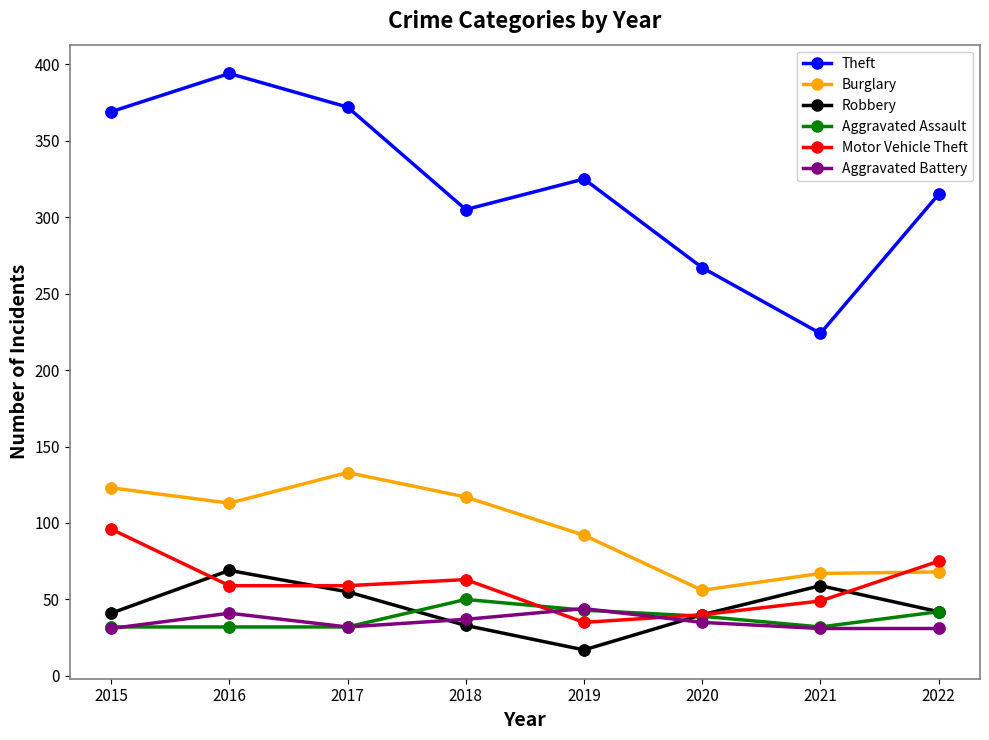

Is the value of Aggravated Battery at 2017 greater than the value of Aggravated Assault at 2022?

No